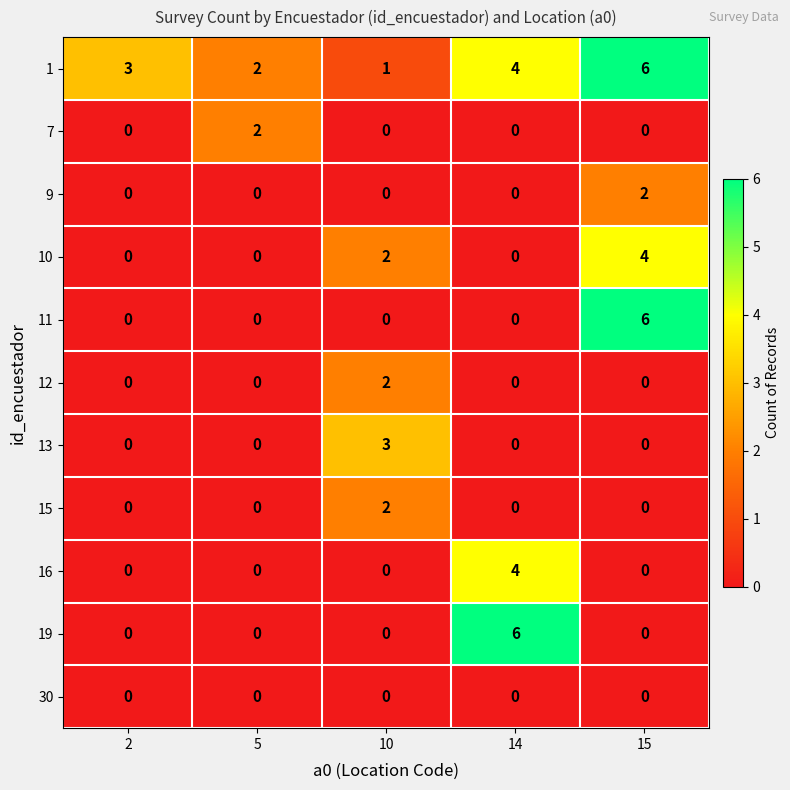

How many data points does each series have?

5